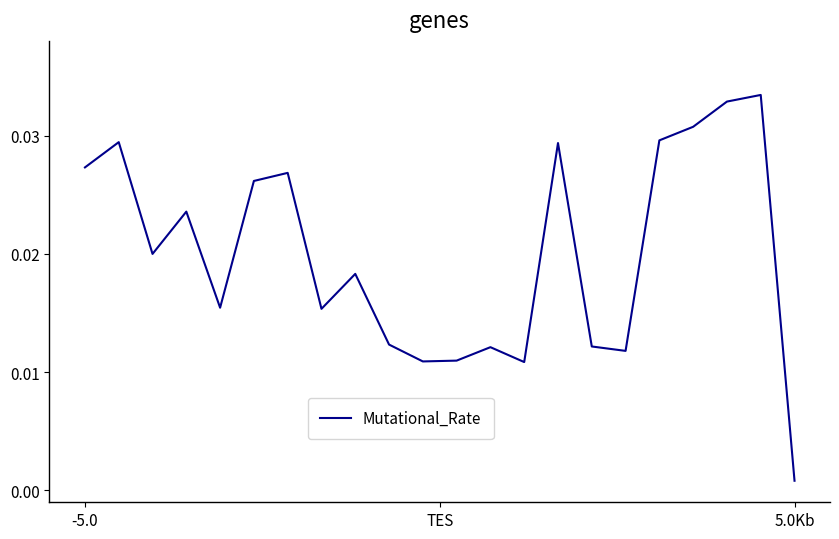

How many interior local peaks (higher than both neighbors) does the data have?

7